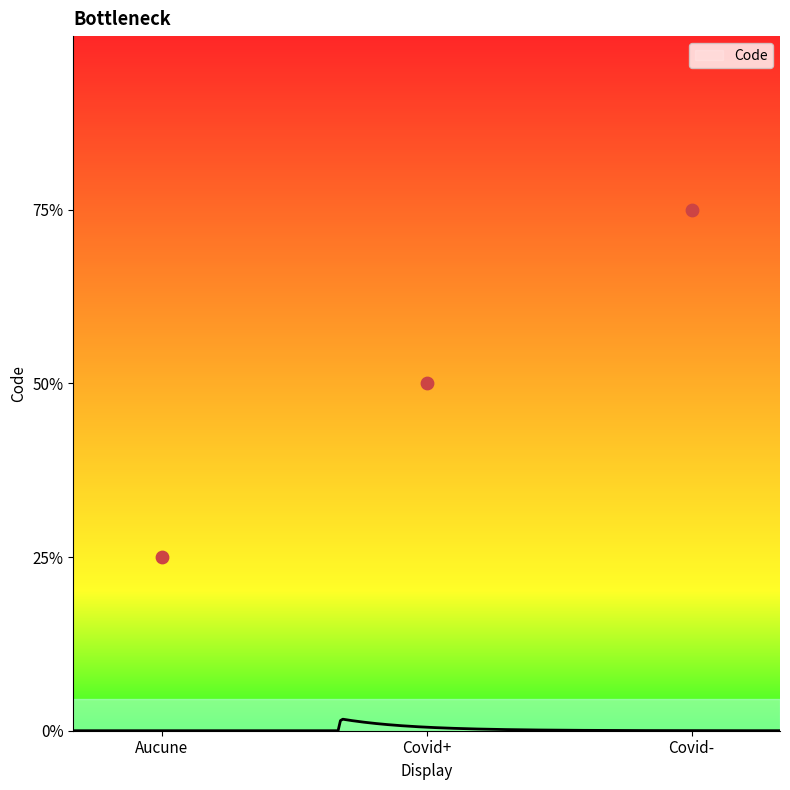

Approximately how many times larger is the value at Aucune compared to Covid+?

0.5